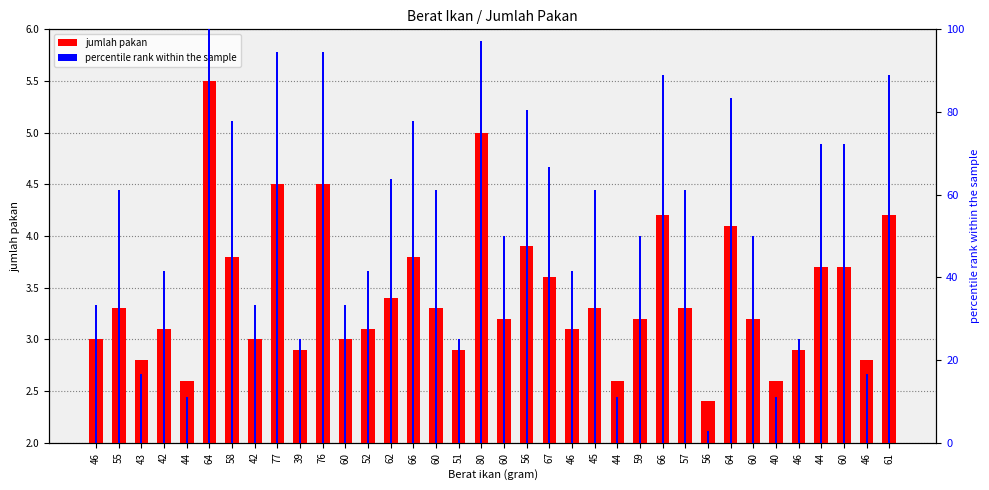

List the series in order of their peak value, lowest first.

jumlah pakan, percentile rank within the sample